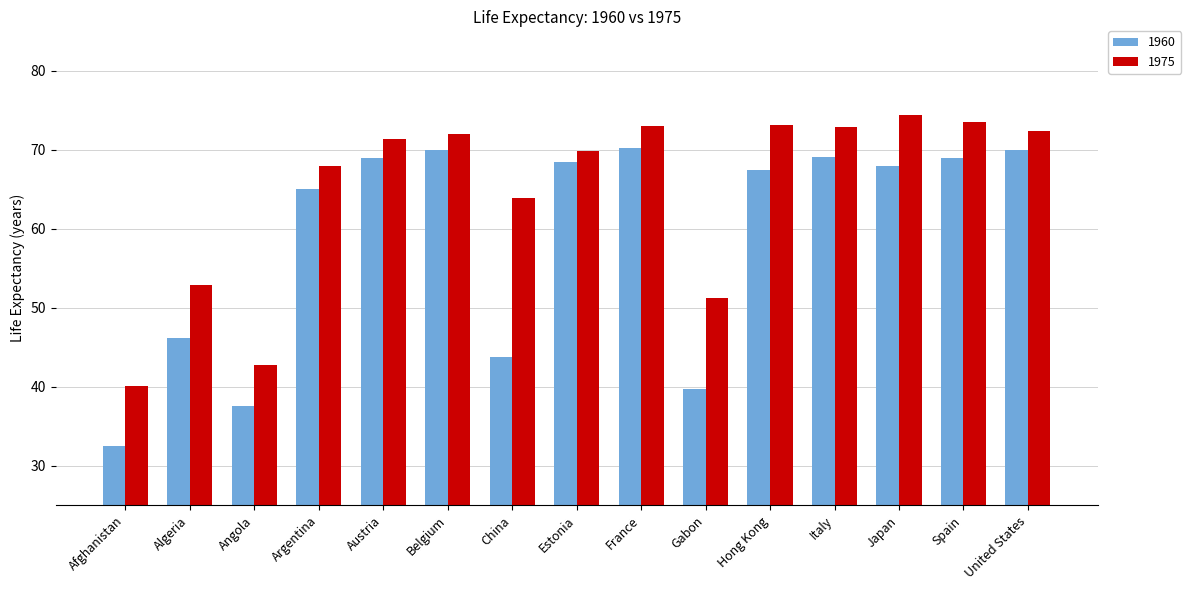

What is the difference between the highest and lowest values at Algeria?

6.7